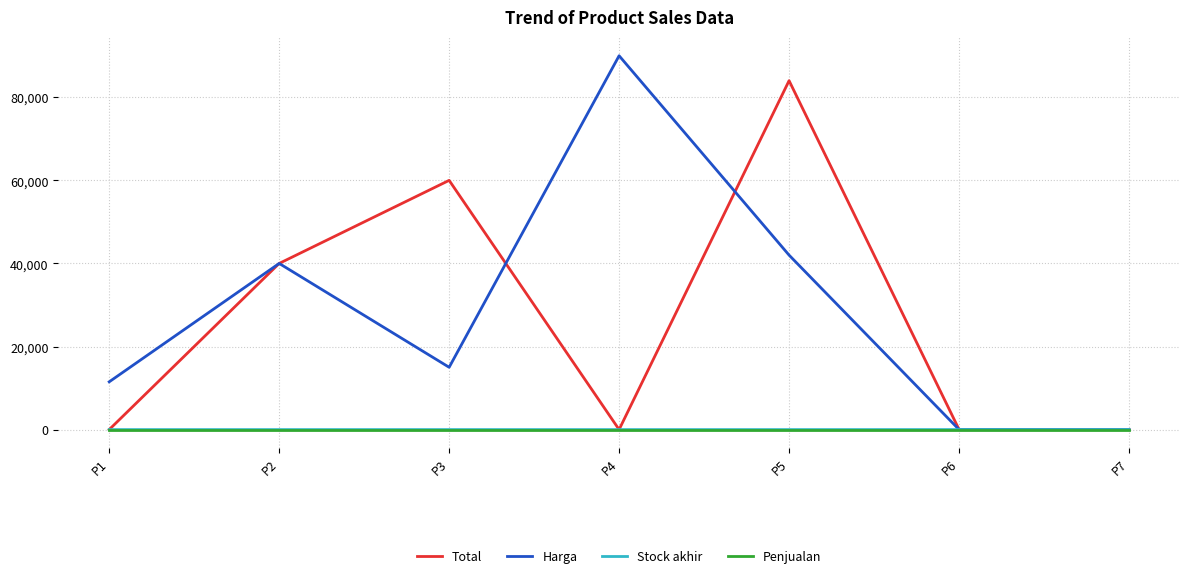

Is this an area chart (filled region under the line)?

No